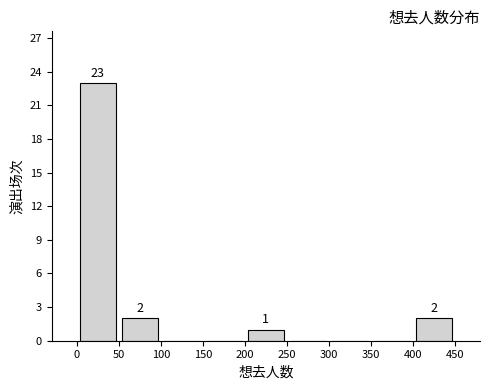

Over which range of the x-axis is the bar tallest?

0 to 50